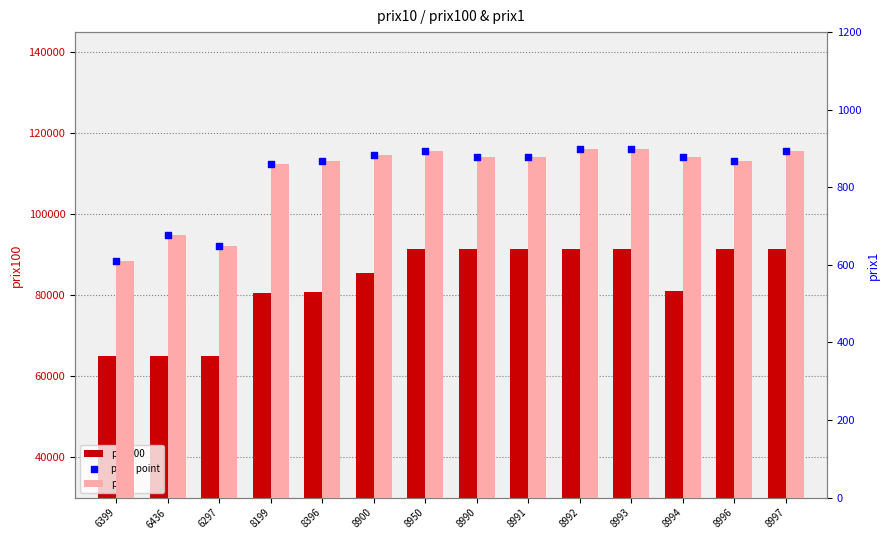

Which series contains the highest Y value?

prix100